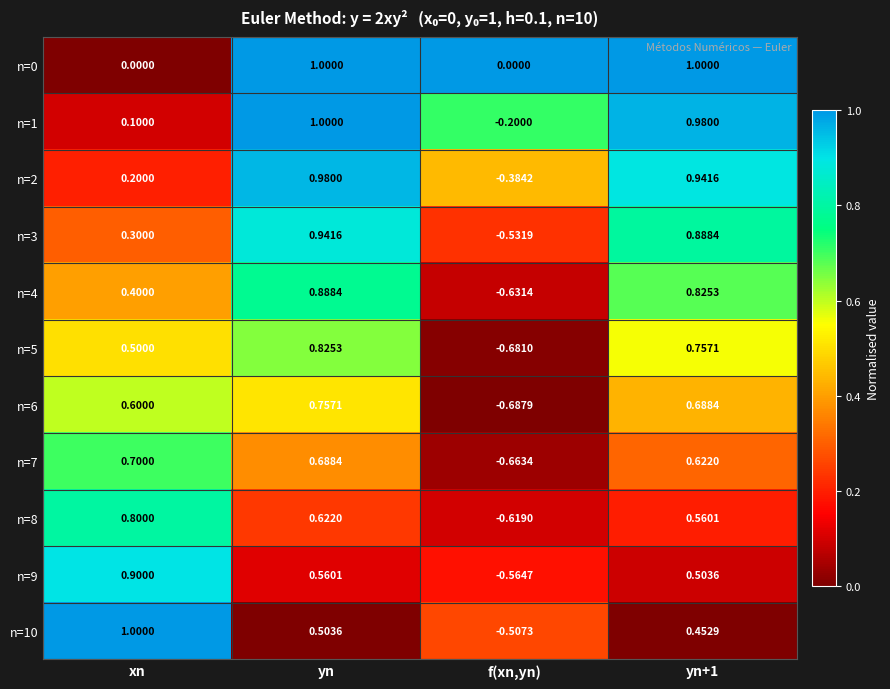

At which label does n=3 reach its peak?

yn